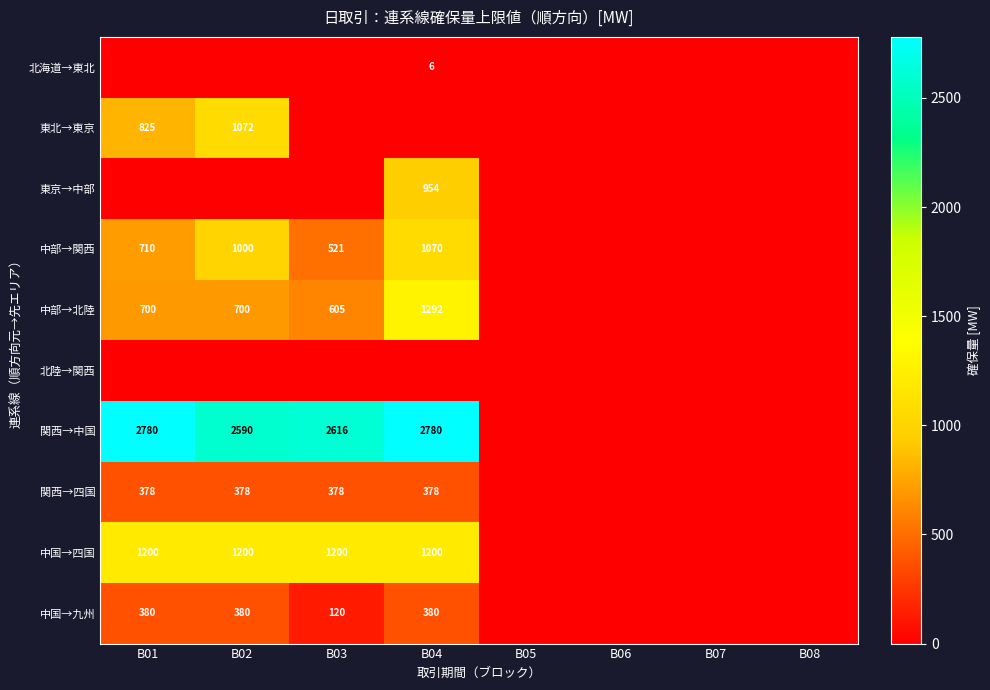

The 中部→関西 series shows 1421 at B02. True or false?

False